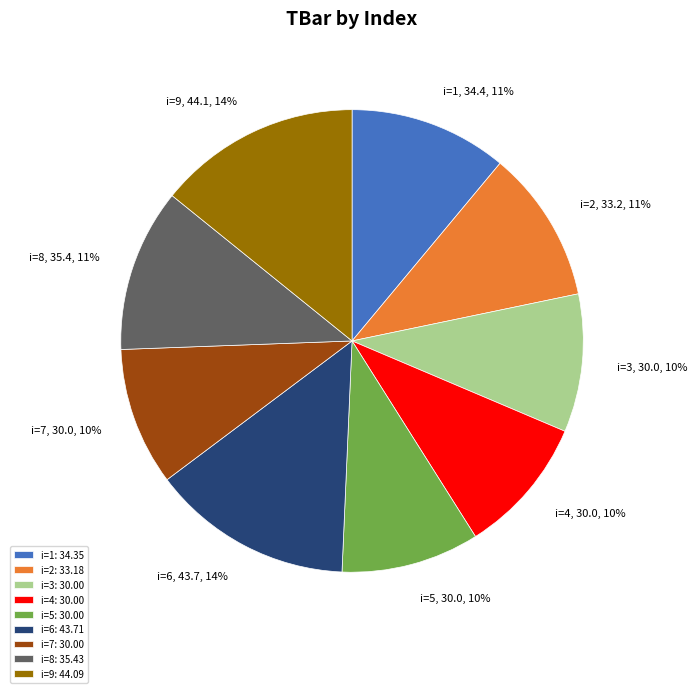

True or false: i=9 accounts for 1% of the total.

False